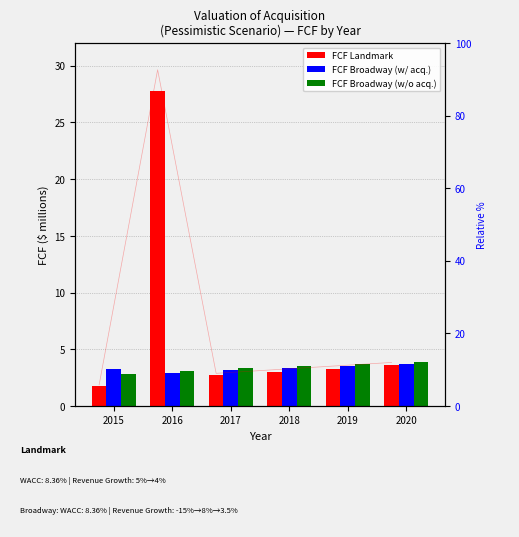

Reading left to right, what are all the values shown in this chart?

FCF Landmark: 2015=1.8	2016=27.8	2017=2.7	2018=3.0	2019=3.3	2020=3.6
FCF Broadway (w/ acq.): 2015=3.2	2016=2.9	2017=3.1	2018=3.3	2019=3.5	2020=3.7
FCF Broadway (w/o acq.): 2015=2.8	2016=3.1	2017=3.3	2018=3.5	2019=3.7	2020=3.8